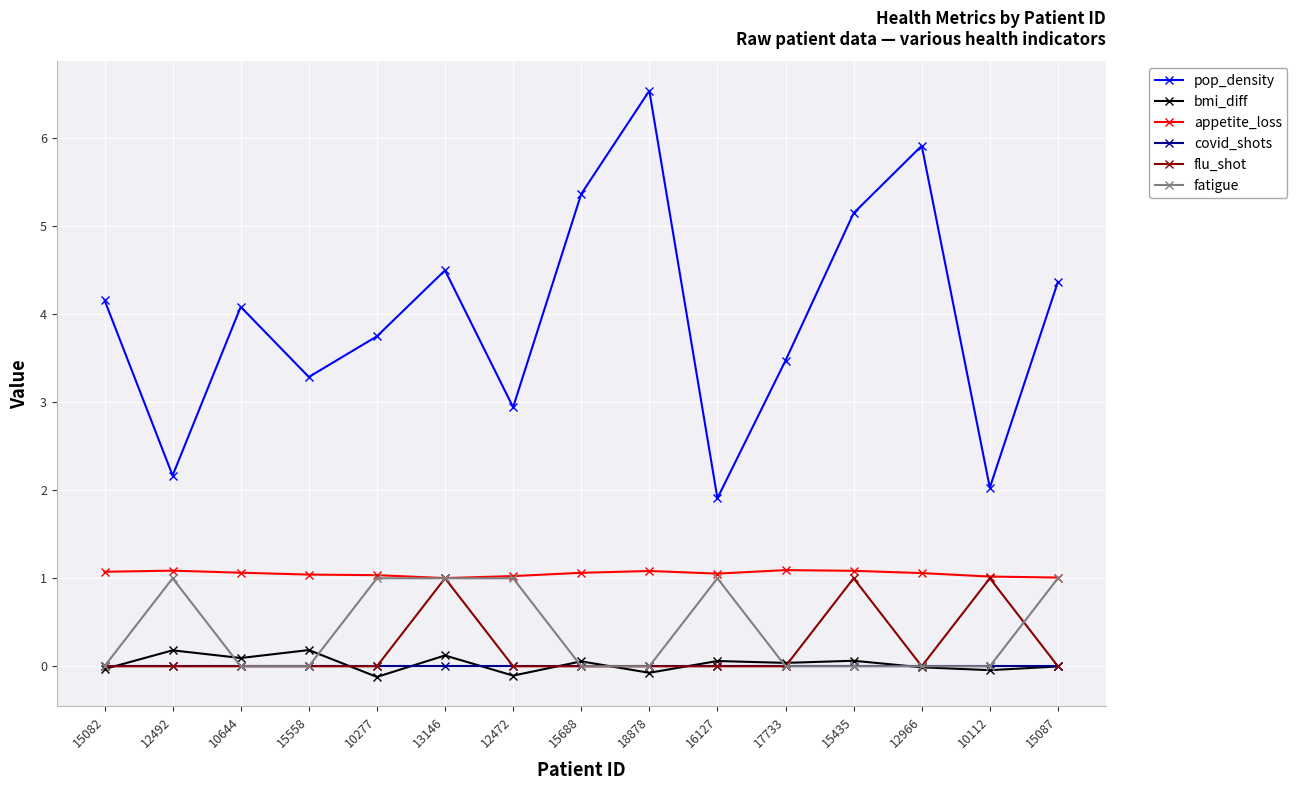

How many interior local peaks does the pop_density series have?

4